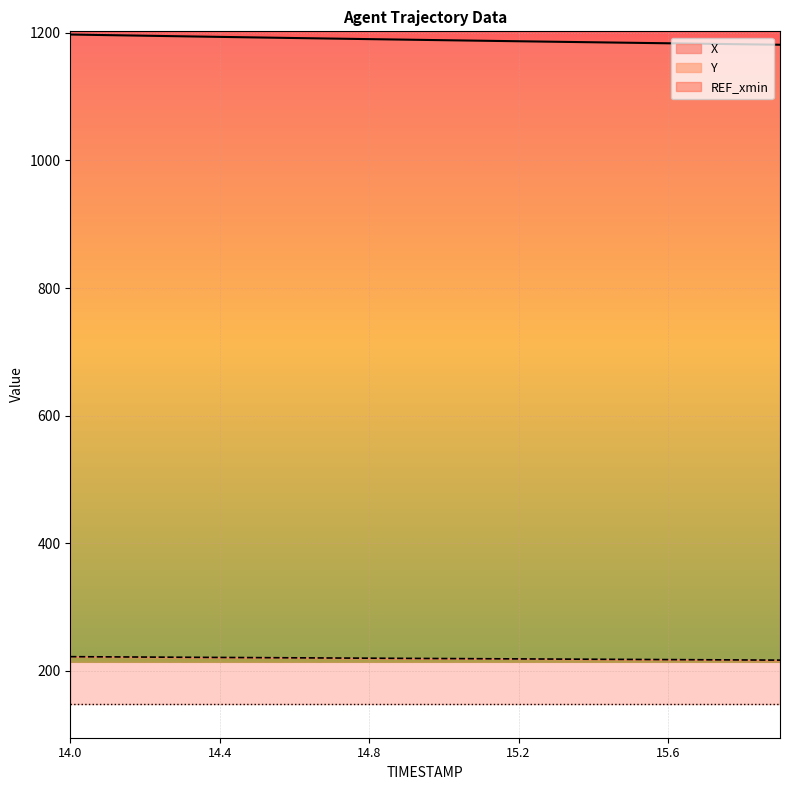

Which series has the widest spread of values?

X